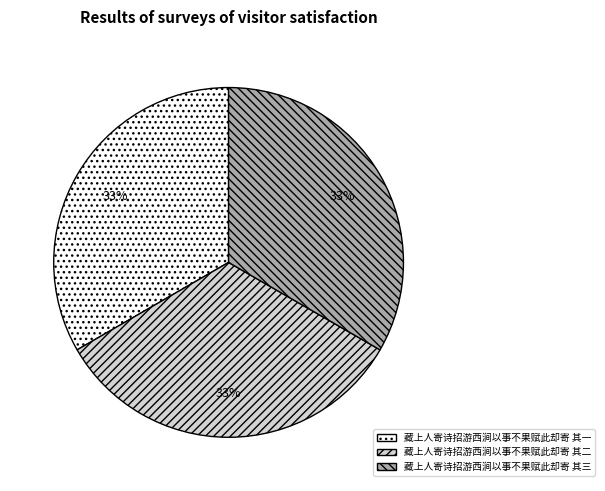

True or false: 藏上人寄诗招游西涧以事不果赋此却寄 其三 accounts for 33% of the total.

True